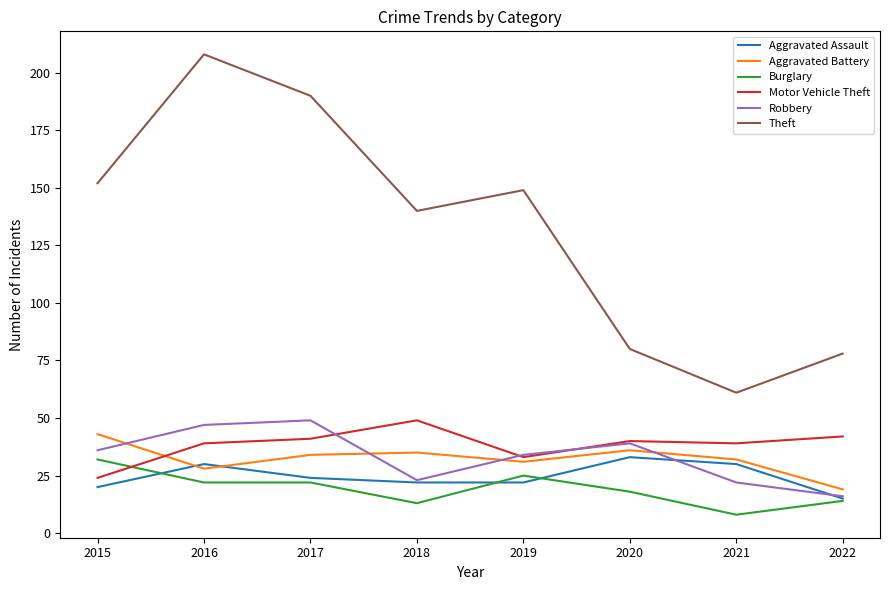

What value does the Theft series have at 2016?

208